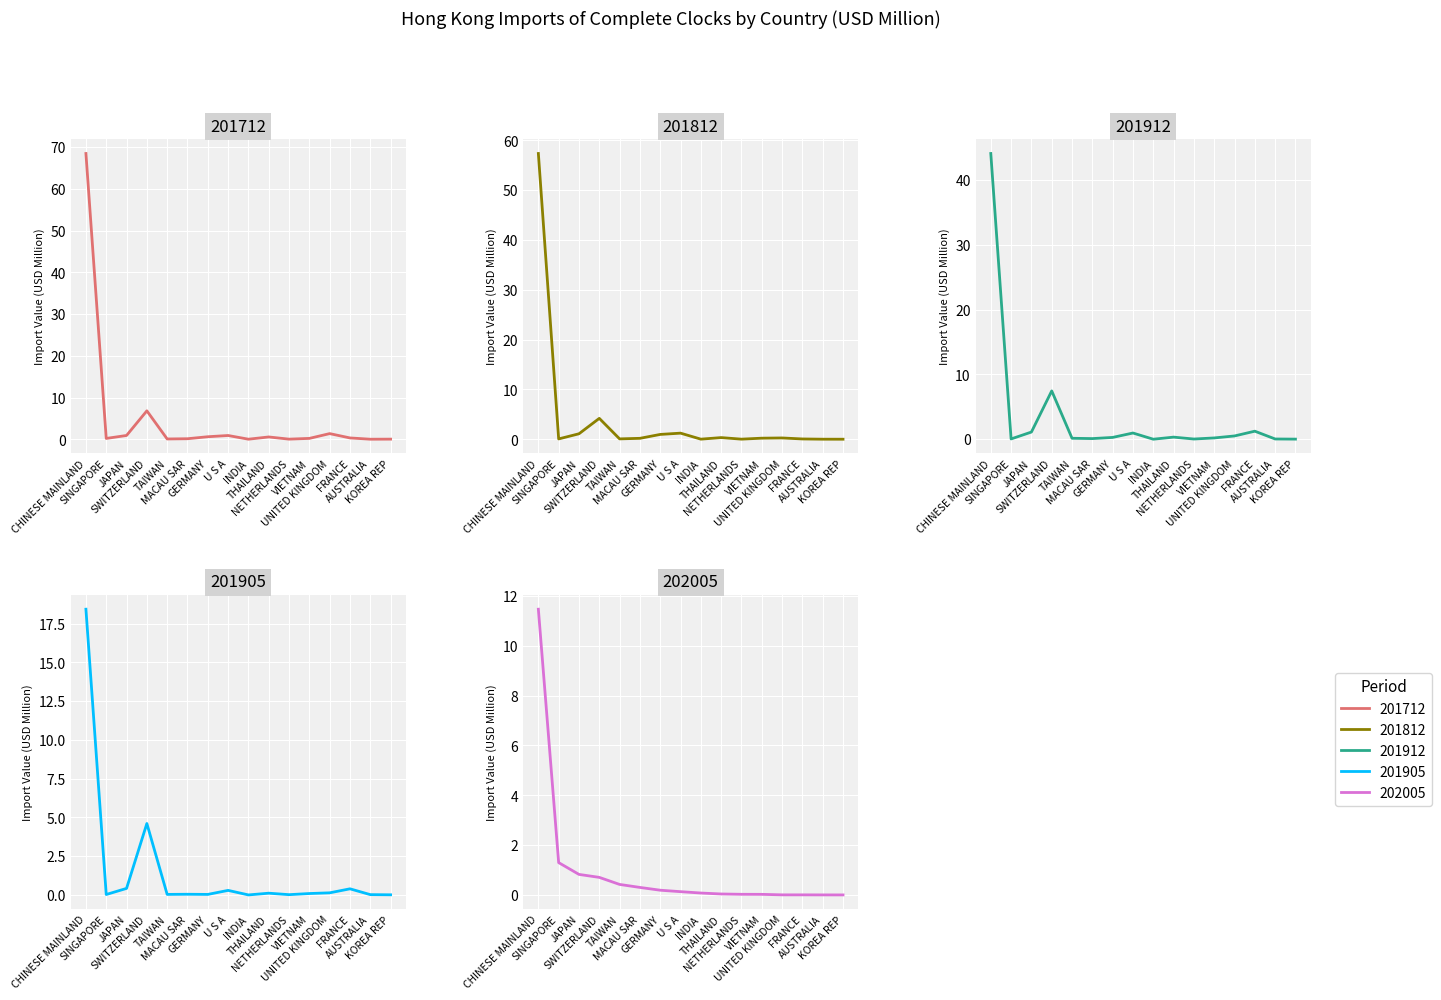

The value of 201812 at CHINESE MAINLAND is 57.3. True or false?

True